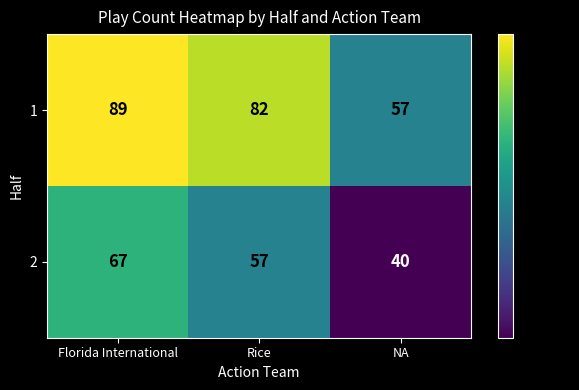

What is the average value of the 2 series?

55